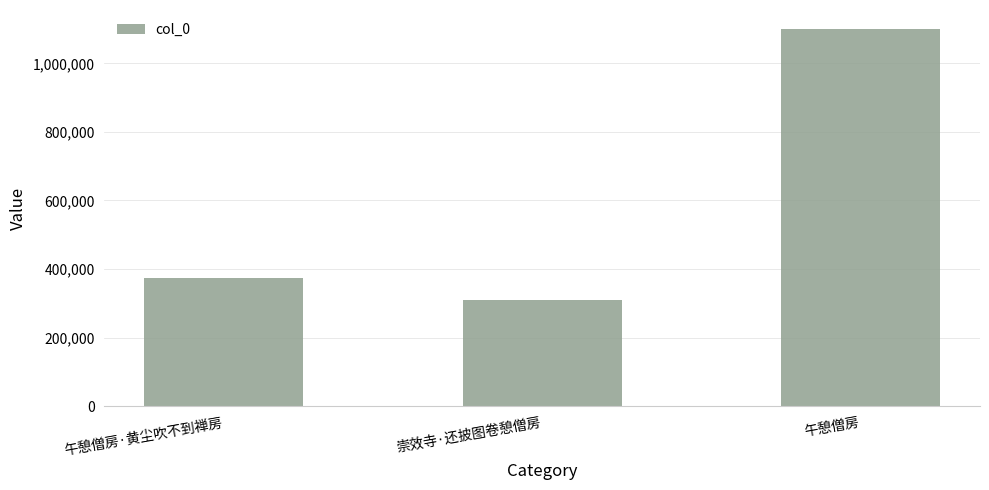

Which label corresponds to the largest value in the chart?

午憩僧房